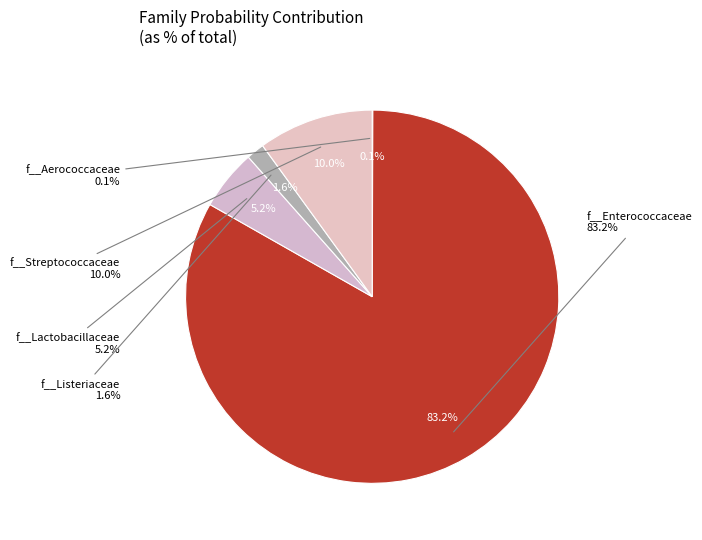

Which category accounts for the majority?

2-f__Enterococcaceae